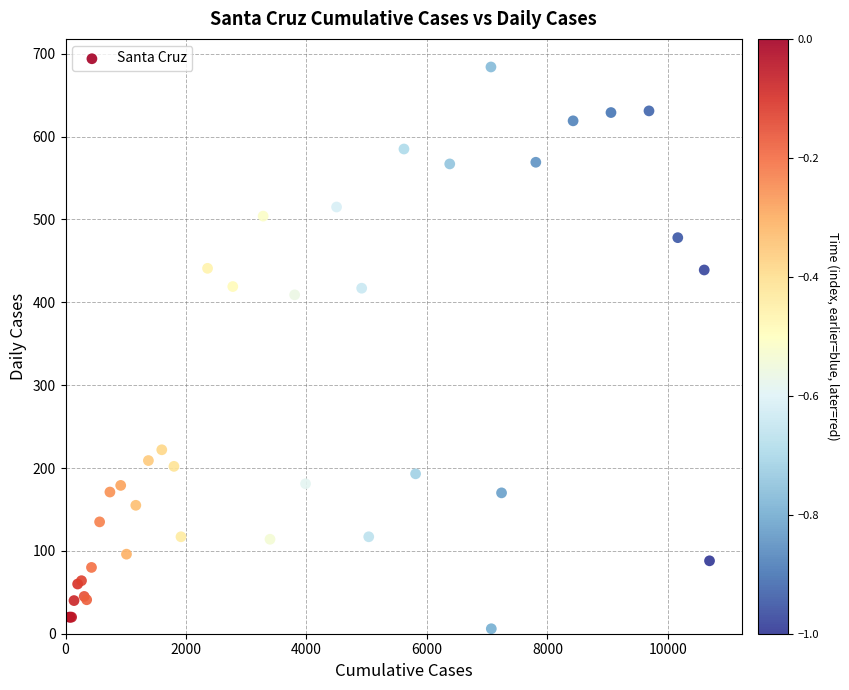

What Y value in the scatter plot is closest to 345?

409